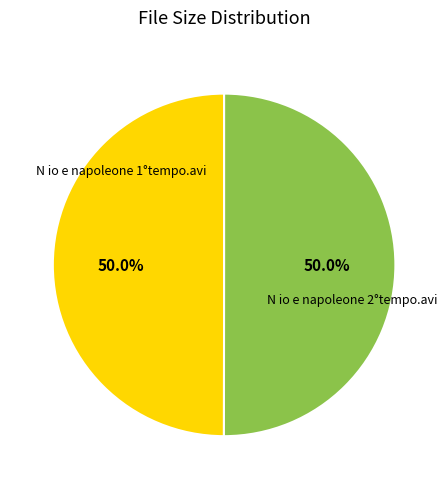

Count the number of slices in the pie.

2